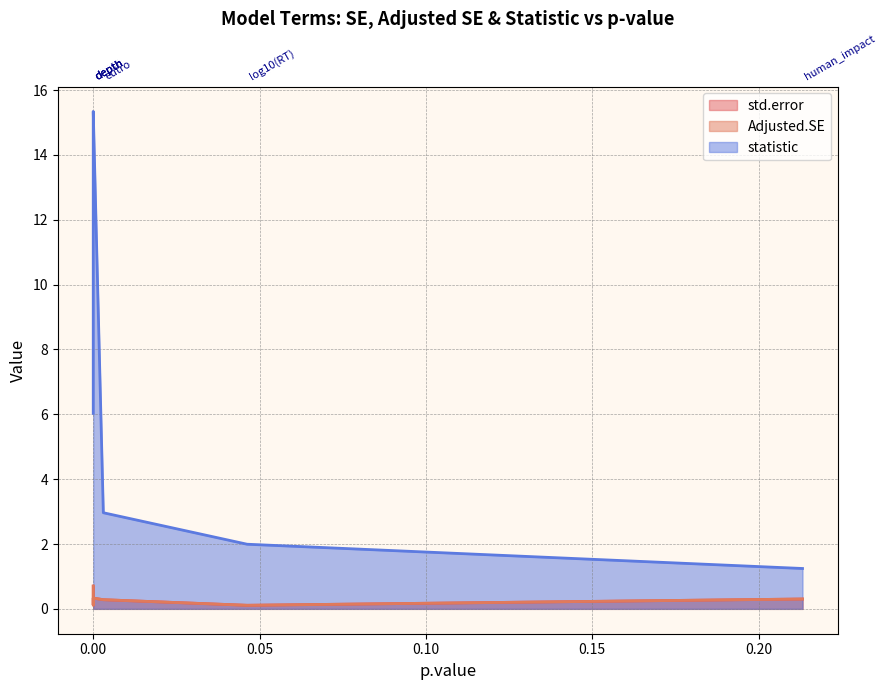

What are all the series names shown in the legend?

std.error, Adjusted.SE, statistic